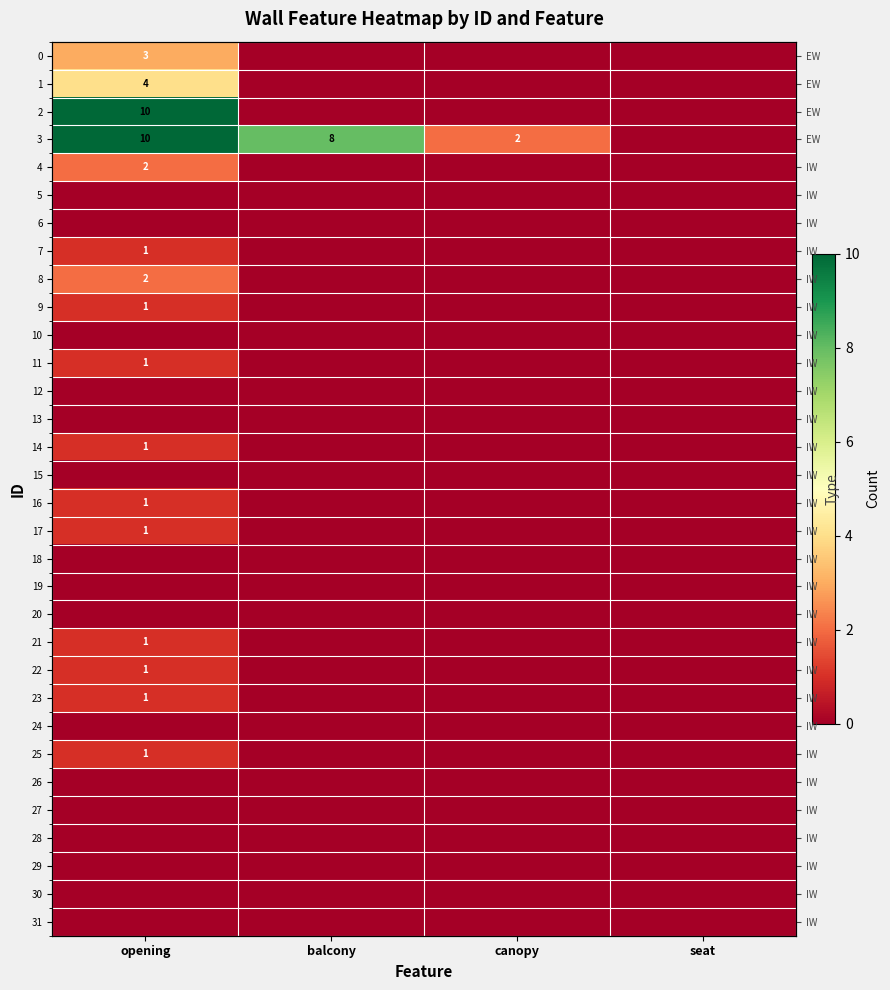

The 1 series shows 1 at canopy. True or false?

False